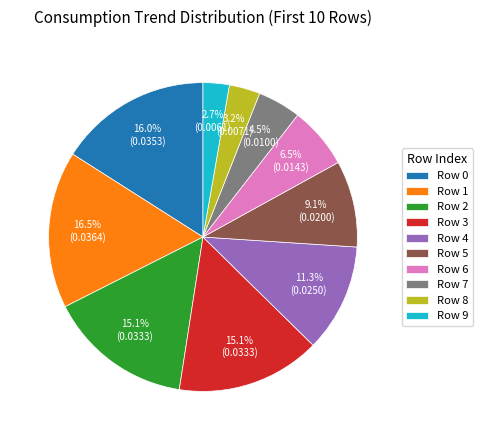

To the nearest percent, what is the combined percentage of Row 1 and Row 6?

23%